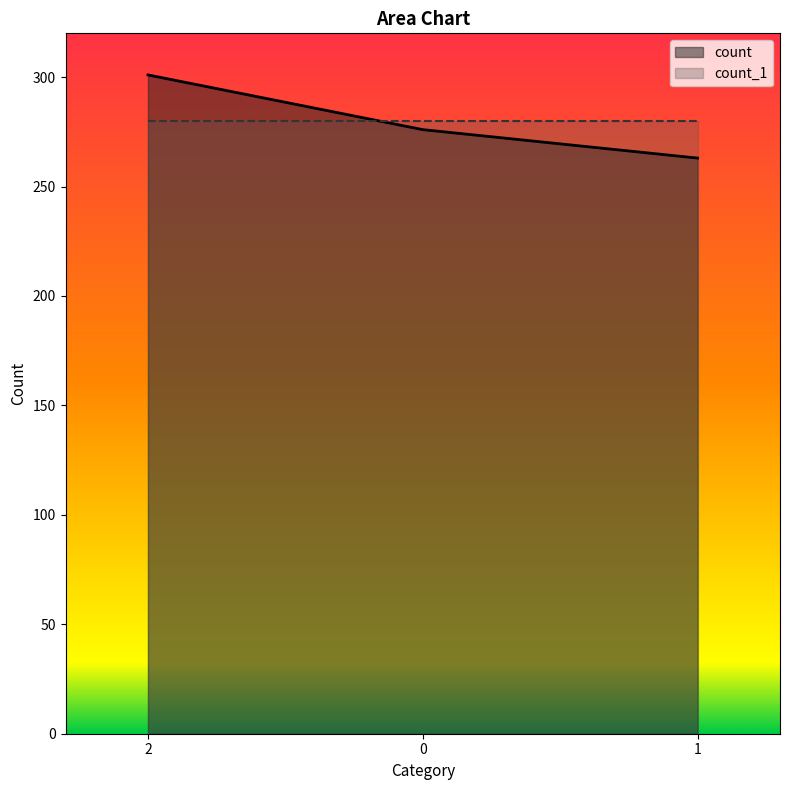

List the labels in order of value, smallest first.

1, 0, 2